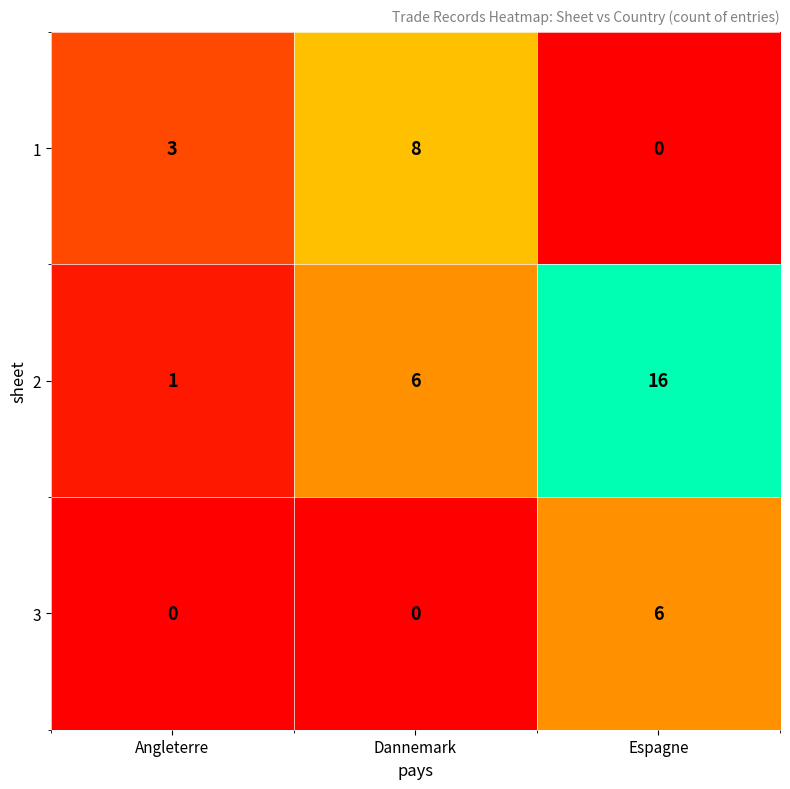

Reading left to right, transcribe all the data shown in this chart.

1: Angleterre=3	Dannemark=8	Espagne=0
2: Angleterre=1	Dannemark=6	Espagne=16
3: Angleterre=0	Dannemark=0	Espagne=6